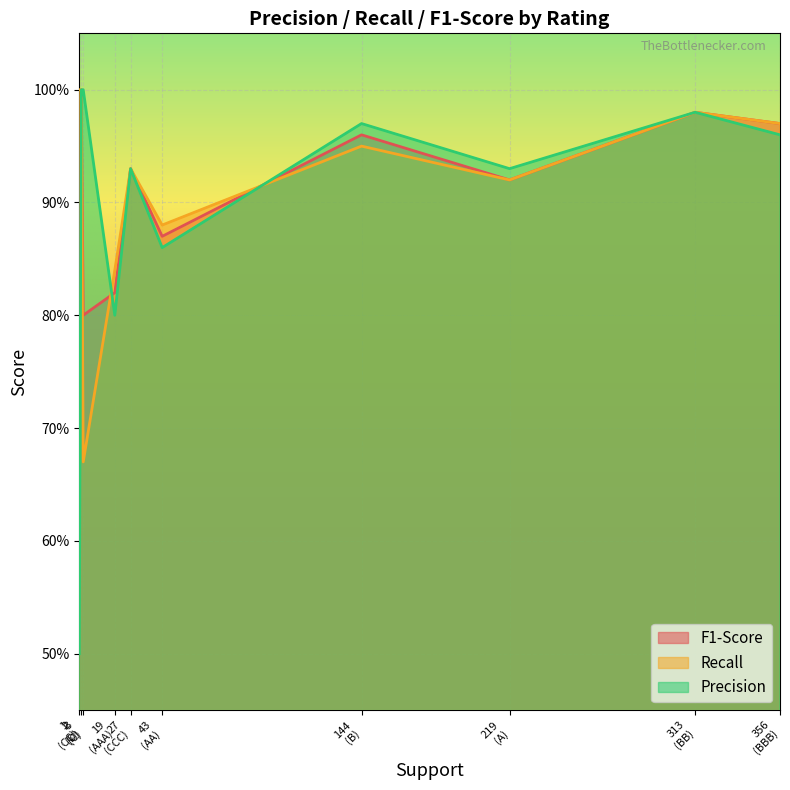

What is the sum of all F1-Score values?

8.9